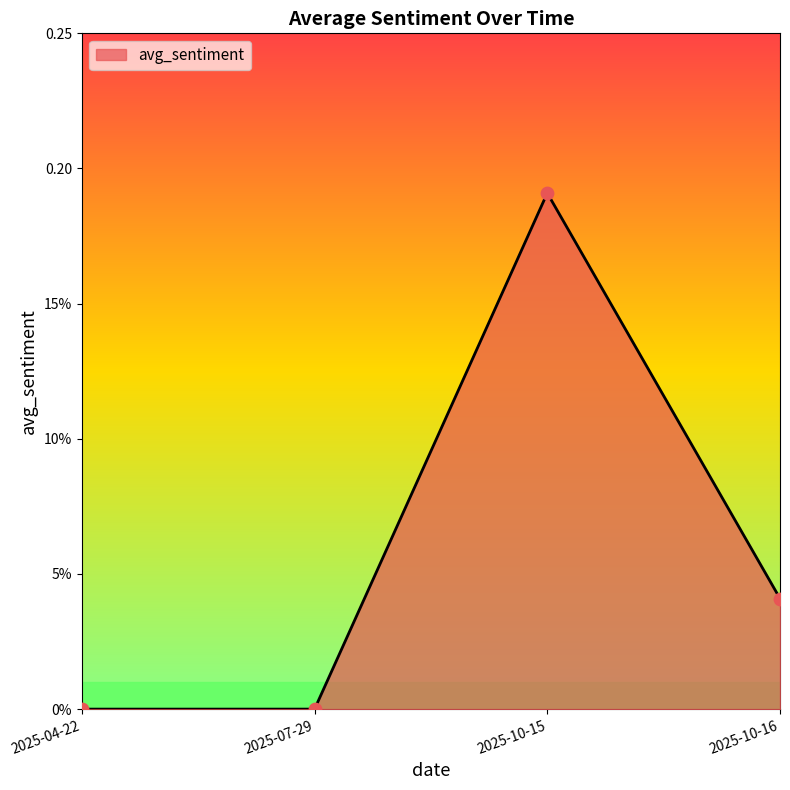

What is the change in value from 2025-07-29 to 2025-10-15?

+0.2